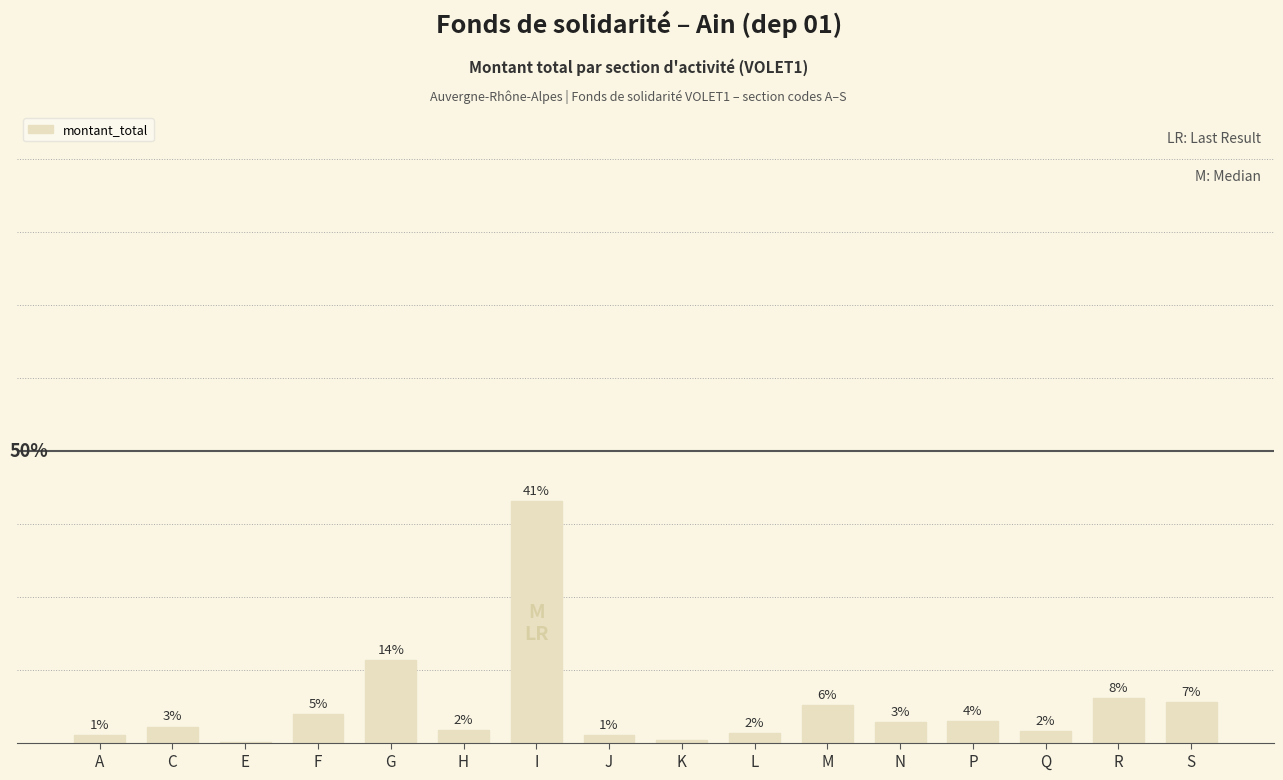

Does the chart contain stacked bars?

No